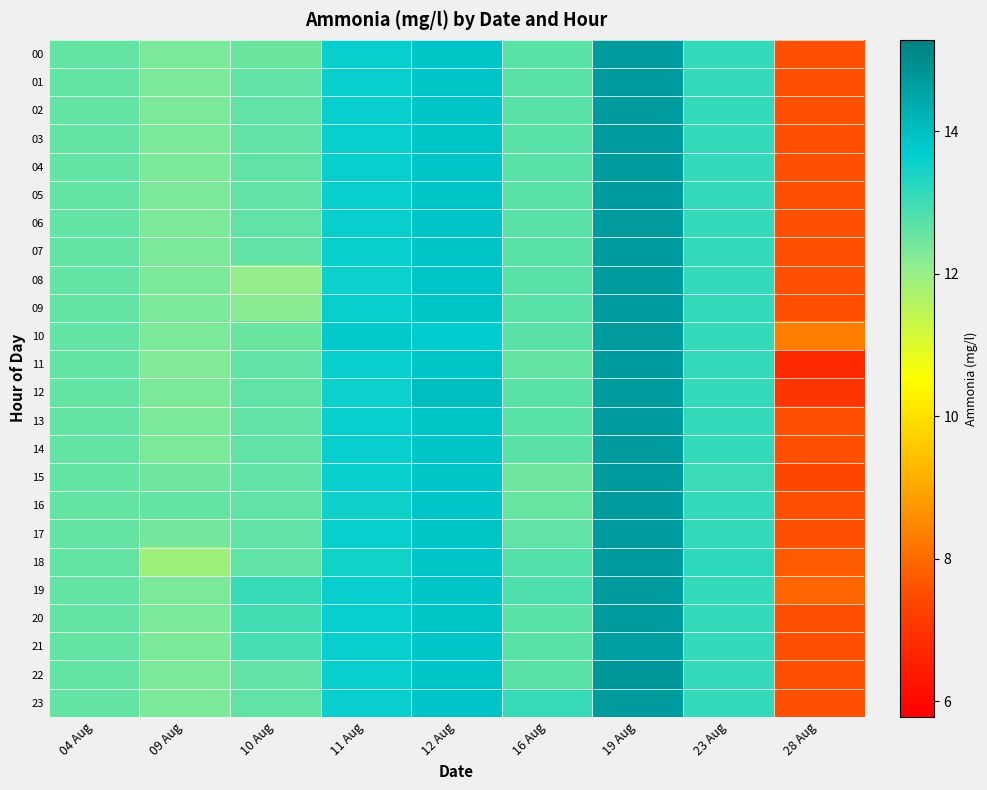

Reading left to right, what are all the values shown in this chart?

00: 04 Aug=12.6	09 Aug=12.3	10 Aug=12.5	11 Aug=13.6	12 Aug=13.9	16 Aug=12.7	19 Aug=14.7	23 Aug=13.1	28 Aug=7.5
01: 04 Aug=12.6	09 Aug=12.3	10 Aug=12.6	11 Aug=13.6	12 Aug=13.9	16 Aug=12.7	19 Aug=14.7	23 Aug=13.1	28 Aug=7.5
02: 04 Aug=12.6	09 Aug=12.3	10 Aug=12.6	11 Aug=13.6	12 Aug=13.9	16 Aug=12.7	19 Aug=14.7	23 Aug=13.1	28 Aug=7.5
03: 04 Aug=12.6	09 Aug=12.3	10 Aug=12.6	11 Aug=13.6	12 Aug=13.9	16 Aug=12.7	19 Aug=14.7	23 Aug=13.1	28 Aug=7.5
04: 04 Aug=12.6	09 Aug=12.3	10 Aug=12.6	11 Aug=13.6	12 Aug=13.9	16 Aug=12.7	19 Aug=14.7	23 Aug=13.1	28 Aug=7.5
05: 04 Aug=12.6	09 Aug=12.3	10 Aug=12.6	11 Aug=13.6	12 Aug=13.9	16 Aug=12.7	19 Aug=14.7	23 Aug=13.1	28 Aug=7.5
06: 04 Aug=12.6	09 Aug=12.3	10 Aug=12.6	11 Aug=13.6	12 Aug=13.9	16 Aug=12.7	19 Aug=14.7	23 Aug=13.1	28 Aug=7.5
07: 04 Aug=12.6	09 Aug=12.3	10 Aug=12.6	11 Aug=13.6	12 Aug=13.9	16 Aug=12.7	19 Aug=14.7	23 Aug=13.1	28 Aug=7.5
08: 04 Aug=12.6	09 Aug=12.3	10 Aug=12.1	11 Aug=13.6	12 Aug=13.9	16 Aug=12.7	19 Aug=14.7	23 Aug=13.1	28 Aug=7.5
09: 04 Aug=12.6	09 Aug=12.3	10 Aug=12.2	11 Aug=13.6	12 Aug=13.9	16 Aug=12.7	19 Aug=14.7	23 Aug=13.1	28 Aug=7.5
10: 04 Aug=12.6	09 Aug=12.3	10 Aug=12.5	11 Aug=13.8	12 Aug=13.7	16 Aug=12.7	19 Aug=14.7	23 Aug=13.1	28 Aug=8.3
11: 04 Aug=12.6	09 Aug=12.3	10 Aug=12.6	11 Aug=13.6	12 Aug=13.9	16 Aug=12.6	19 Aug=14.7	23 Aug=13.1	28 Aug=6.8
12: 04 Aug=12.6	09 Aug=12.3	10 Aug=12.6	11 Aug=13.6	12 Aug=14.0	16 Aug=12.7	19 Aug=14.7	23 Aug=13.1	28 Aug=7.0
13: 04 Aug=12.6	09 Aug=12.3	10 Aug=12.6	11 Aug=13.6	12 Aug=13.9	16 Aug=12.7	19 Aug=14.7	23 Aug=13.1	28 Aug=7.5
14: 04 Aug=12.6	09 Aug=12.3	10 Aug=12.6	11 Aug=13.6	12 Aug=13.9	16 Aug=12.7	19 Aug=14.7	23 Aug=13.1	28 Aug=7.5
15: 04 Aug=12.6	09 Aug=12.5	10 Aug=12.6	11 Aug=13.6	12 Aug=13.9	16 Aug=12.5	19 Aug=14.7	23 Aug=13.0	28 Aug=7.4
16: 04 Aug=12.6	09 Aug=12.6	10 Aug=12.6	11 Aug=13.5	12 Aug=13.9	16 Aug=12.6	19 Aug=14.7	23 Aug=13.1	28 Aug=7.5
17: 04 Aug=12.6	09 Aug=12.4	10 Aug=12.6	11 Aug=13.6	12 Aug=13.9	16 Aug=12.6	19 Aug=14.7	23 Aug=13.1	28 Aug=7.5
18: 04 Aug=12.6	09 Aug=11.9	10 Aug=12.6	11 Aug=13.5	12 Aug=13.9	16 Aug=12.8	19 Aug=14.7	23 Aug=13.2	28 Aug=7.7
19: 04 Aug=12.6	09 Aug=12.3	10 Aug=13.1	11 Aug=13.6	12 Aug=13.9	16 Aug=12.8	19 Aug=14.7	23 Aug=13.1	28 Aug=7.9
20: 04 Aug=12.6	09 Aug=12.3	10 Aug=13.0	11 Aug=13.6	12 Aug=13.9	16 Aug=12.7	19 Aug=14.7	23 Aug=13.1	28 Aug=7.5
21: 04 Aug=12.6	09 Aug=12.3	10 Aug=12.9	11 Aug=13.6	12 Aug=13.9	16 Aug=12.7	19 Aug=14.6	23 Aug=13.1	28 Aug=7.5
22: 04 Aug=12.6	09 Aug=12.3	10 Aug=12.6	11 Aug=13.6	12 Aug=13.9	16 Aug=12.7	19 Aug=14.8	23 Aug=13.1	28 Aug=7.5
23: 04 Aug=12.6	09 Aug=12.3	10 Aug=12.6	11 Aug=13.6	12 Aug=13.9	16 Aug=13.1	19 Aug=14.7	23 Aug=13.1	28 Aug=7.5